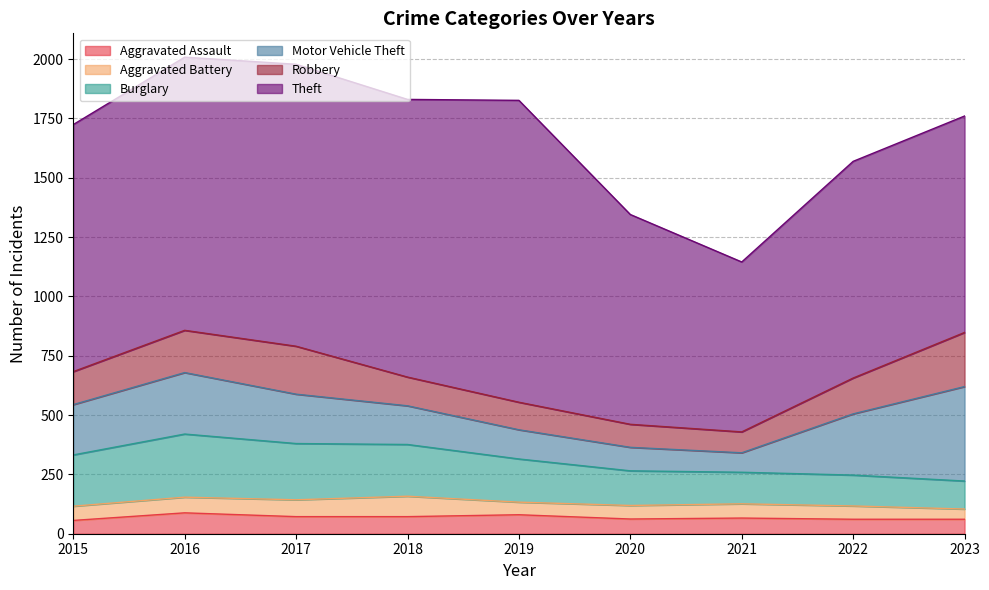

True or false: Burglary and Motor Vehicle Theft intersect in this chart.

True